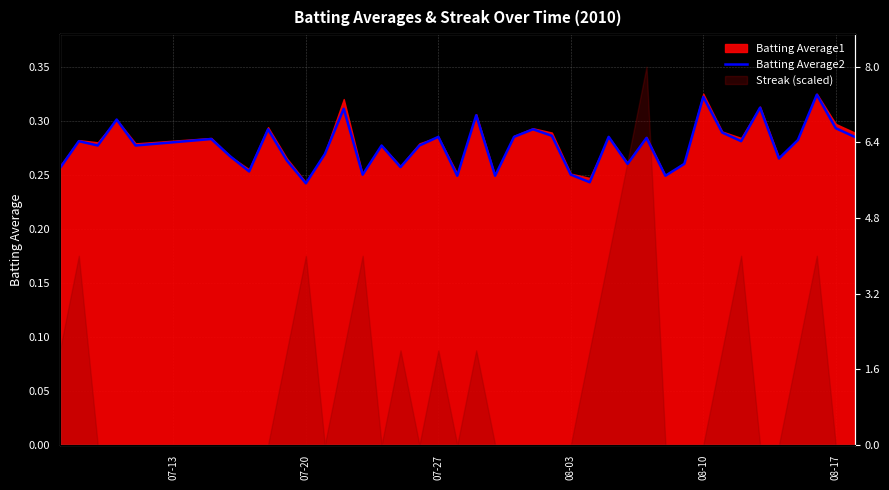

Is it true that the value at 07-20 is 0.4?

False